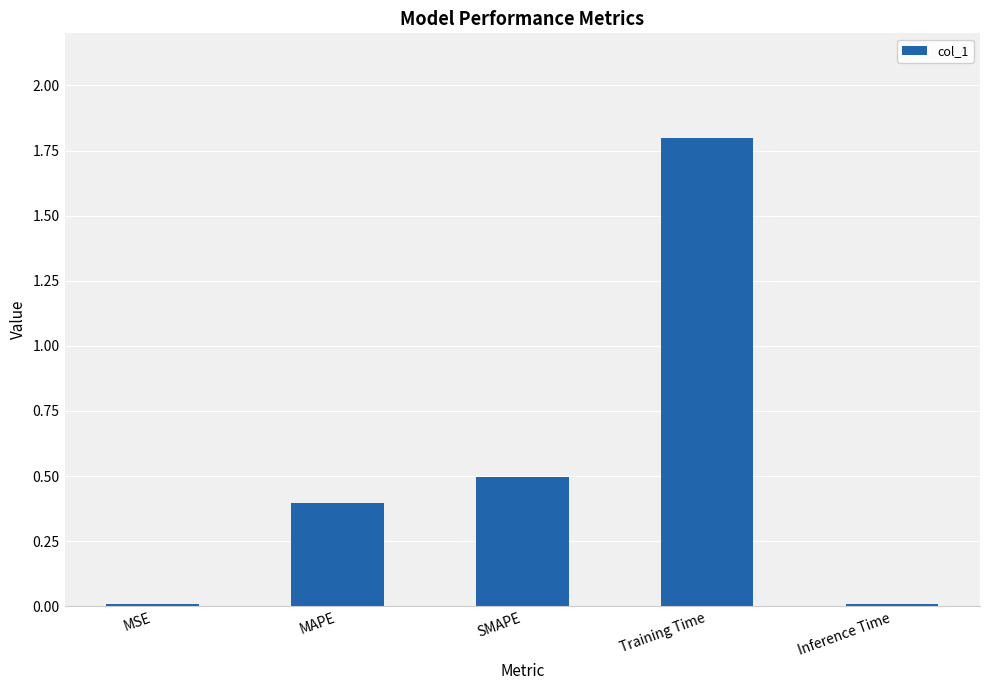

Does the chart contain stacked bars?

No